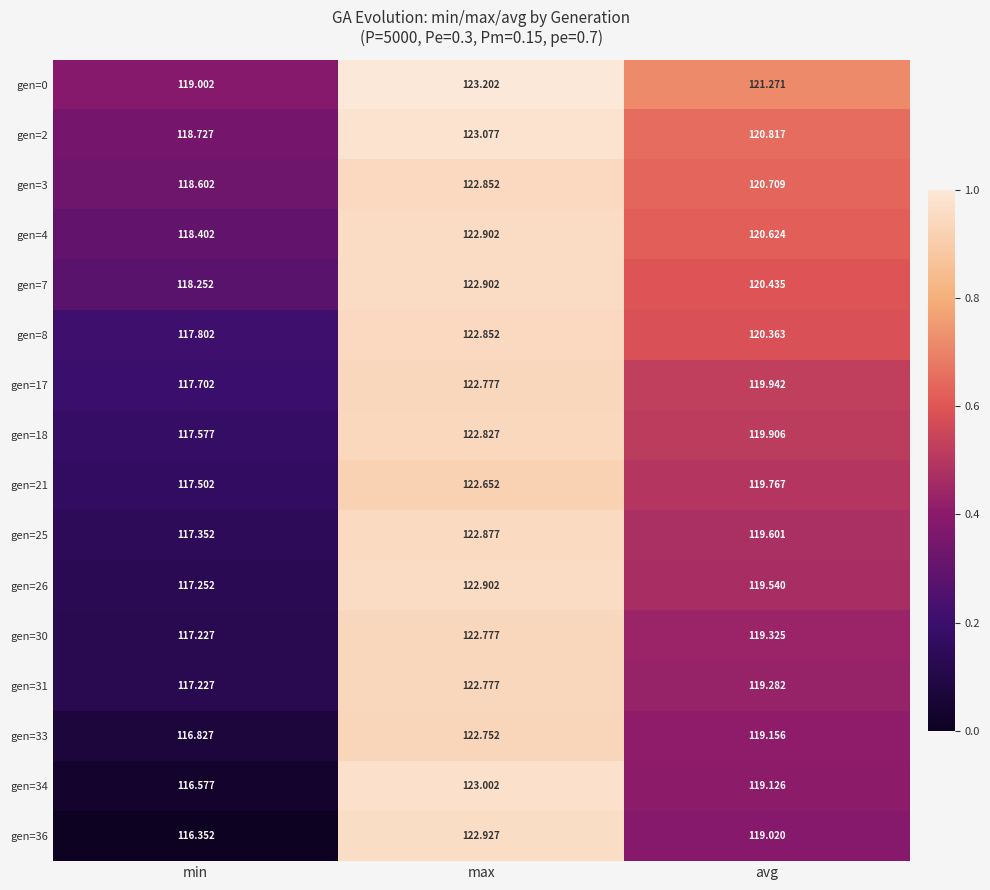

Rank the series at avg from highest to lowest value.

gen=0, gen=2, gen=3, gen=4, gen=7, gen=8, gen=17, gen=18, gen=21, gen=25, gen=26, gen=30, gen=31, gen=33, gen=34, gen=36